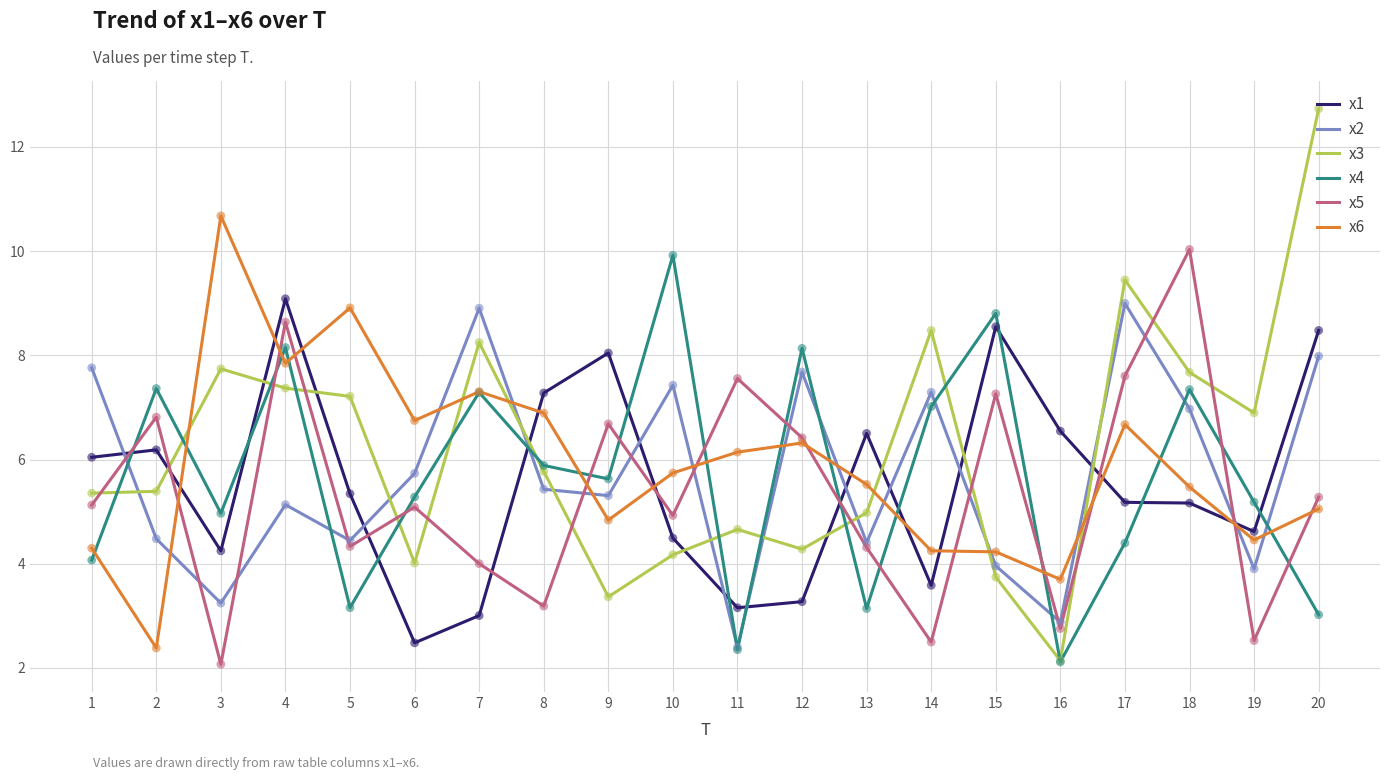

Is the value of x2 at 5 greater than the value of x5 at 5?

Yes